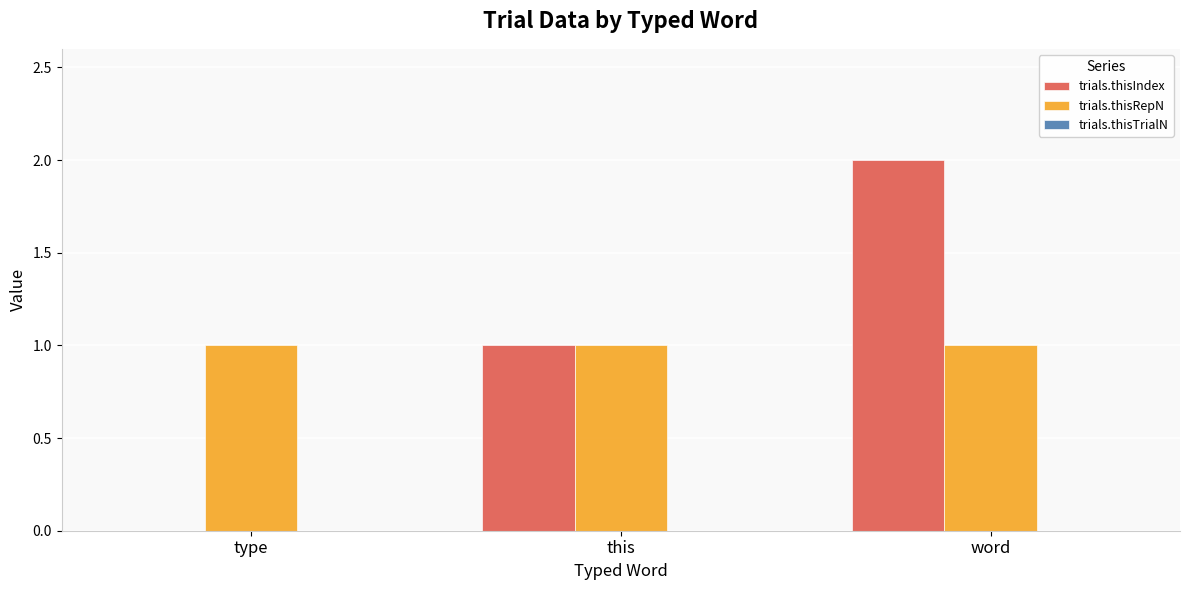

At which label is trials.thisIndex closest to 1?

this